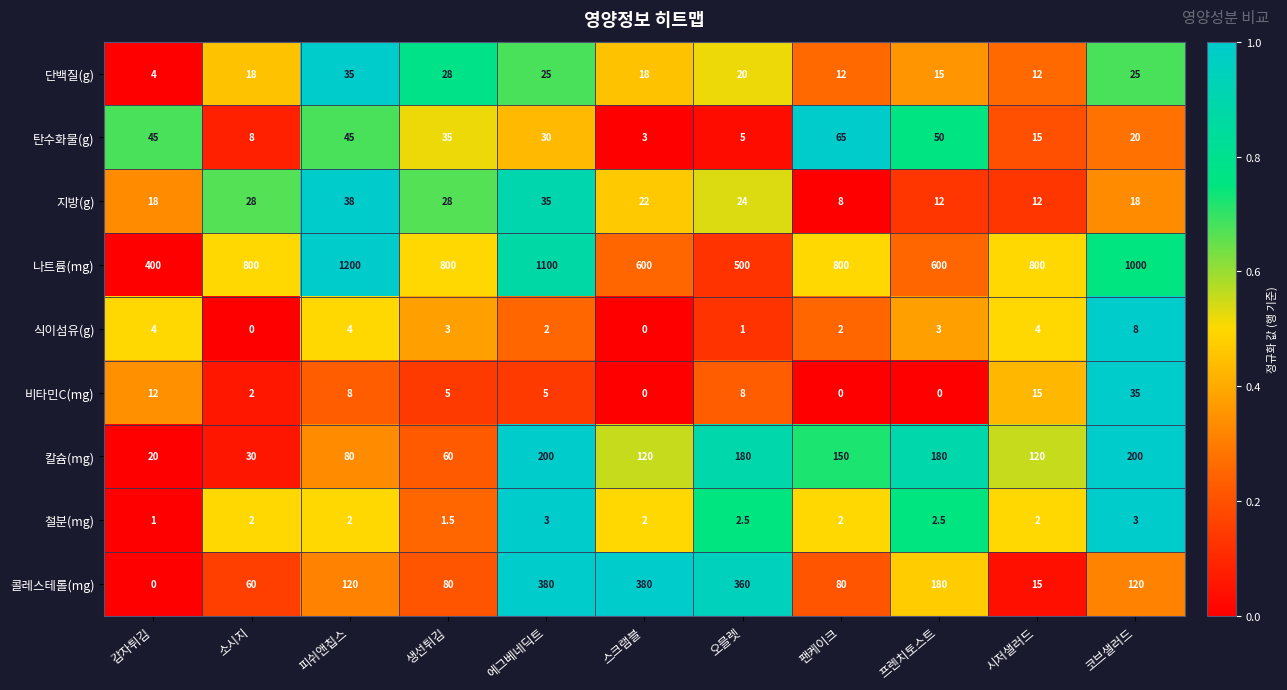

What is the difference between the 나트륨(mg) values at 에그베네딕트 and 시저샐러드?

300.0